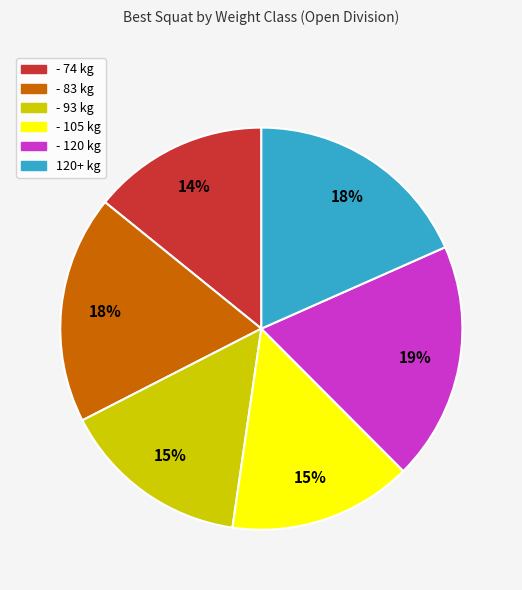

How many segments does this pie chart have?

6